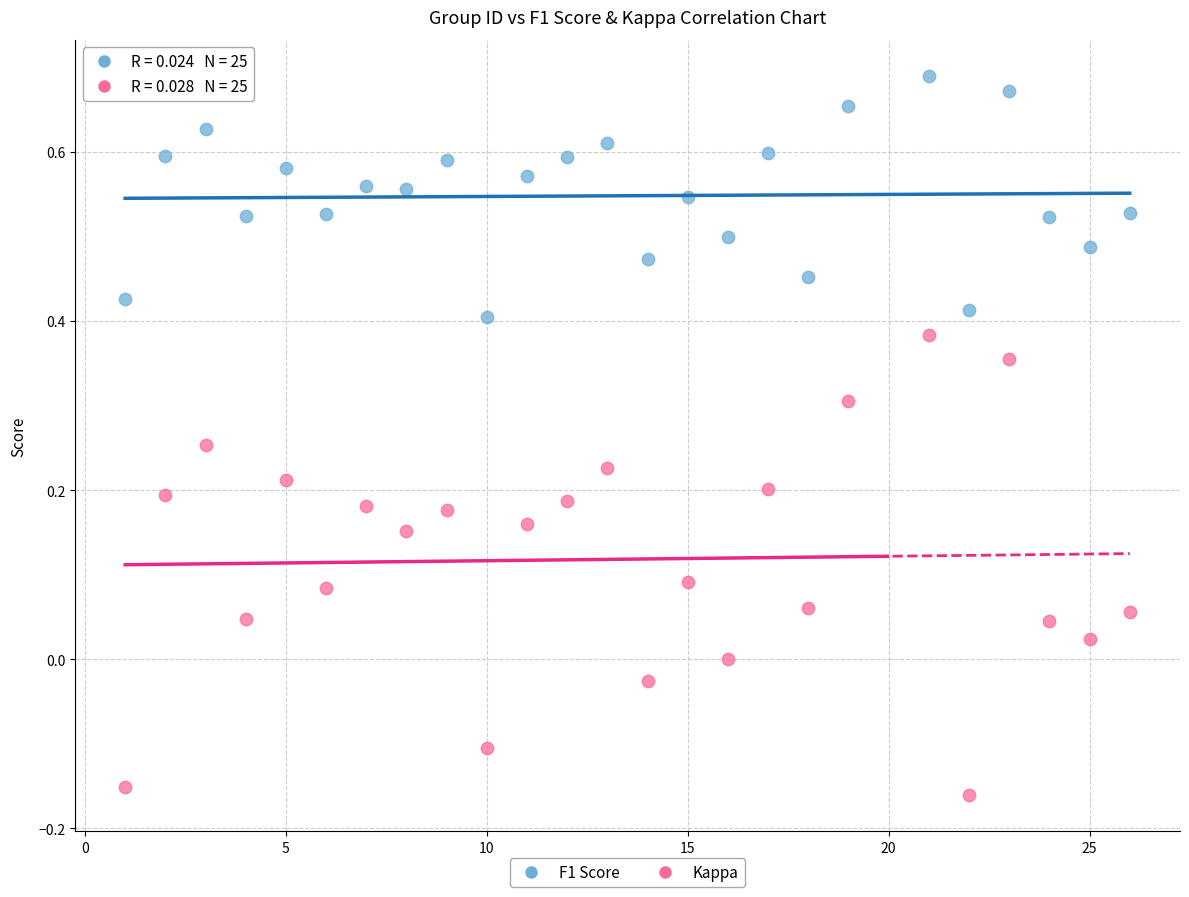

Across all data points, what is the range of Y values (max minus min)?

0.9